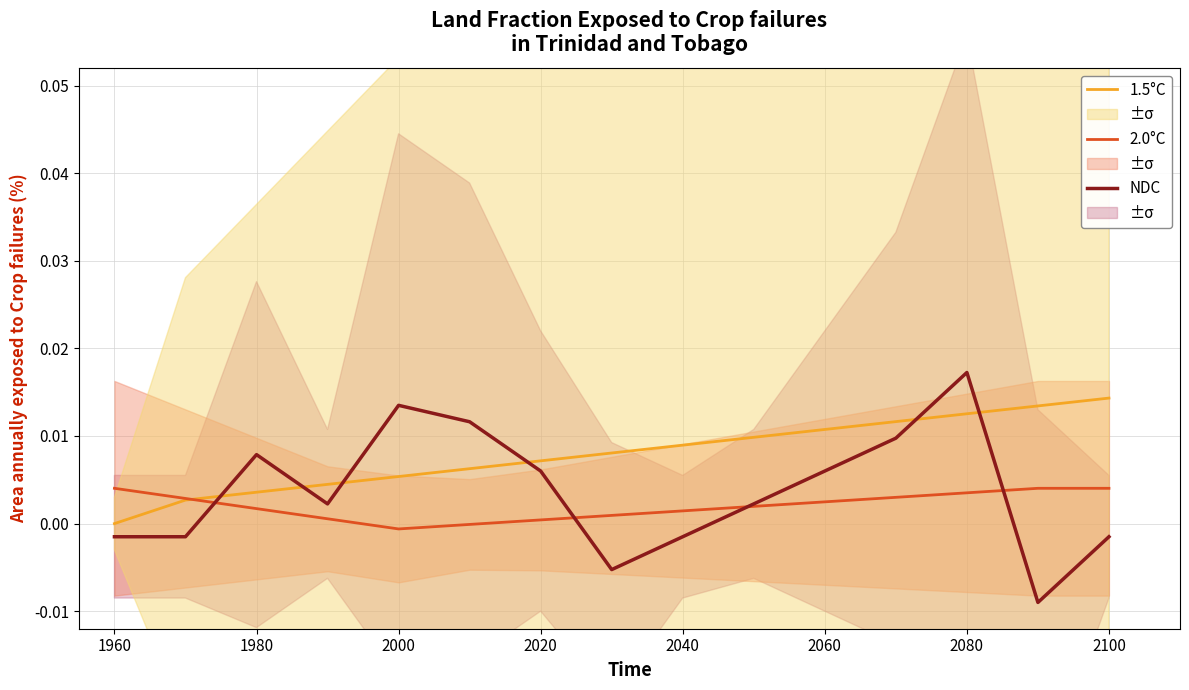

What are all the series names shown in the legend?

1.5°C, 2.0°C, NDC